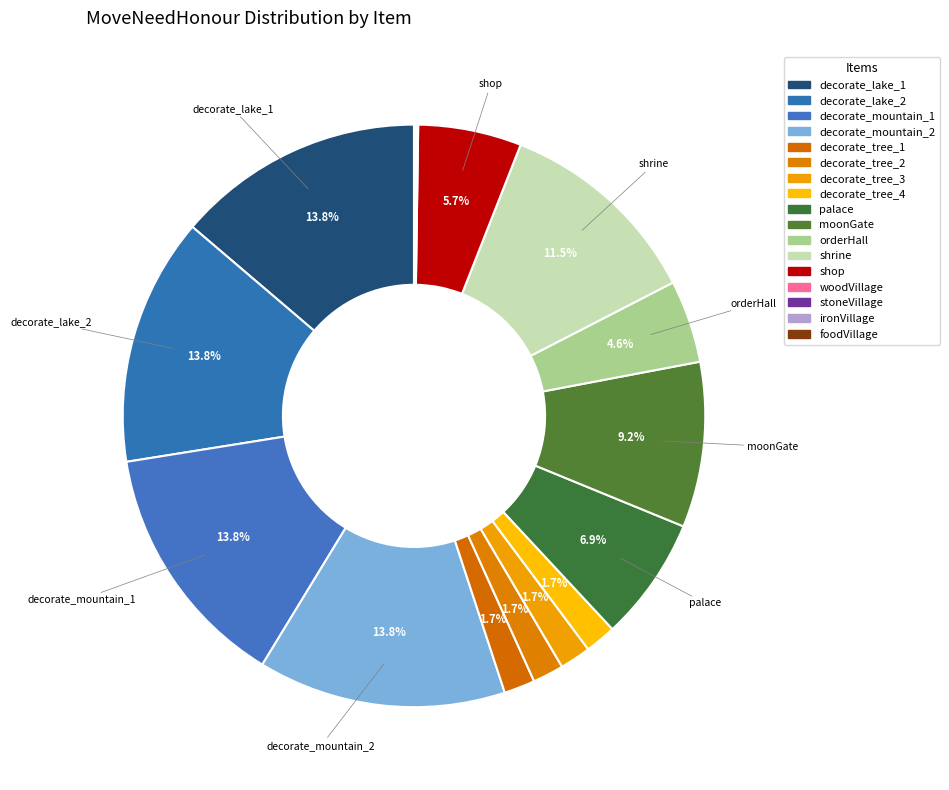

Does orderHall represent more than half of the total?

No